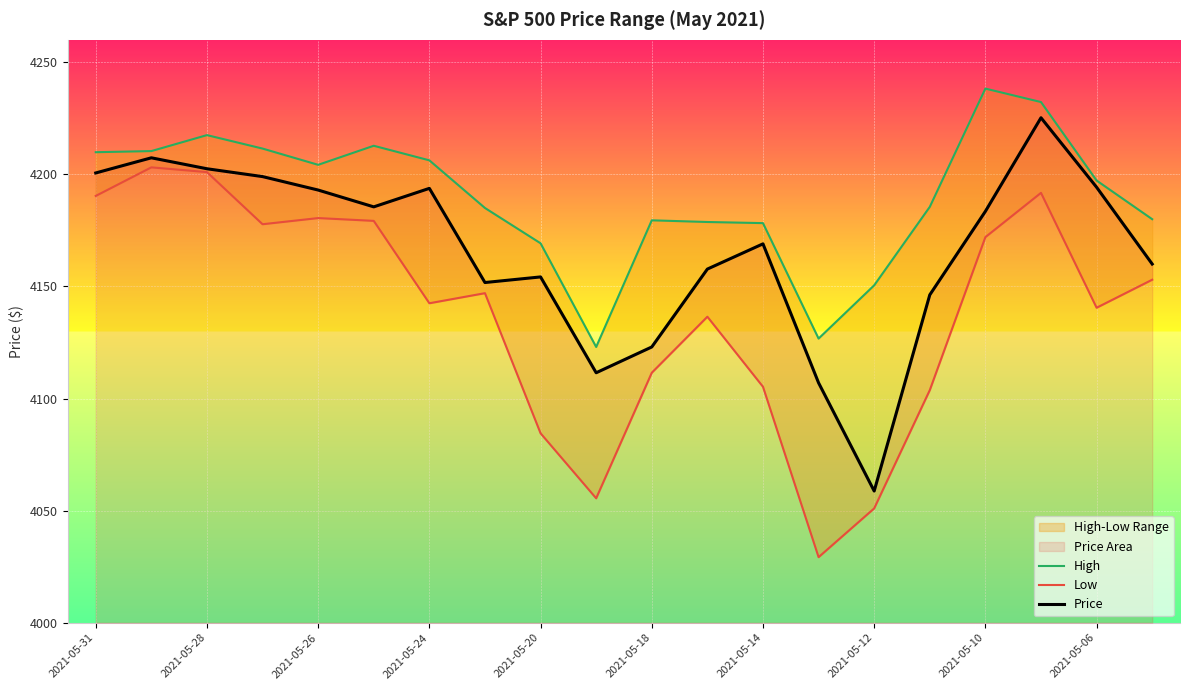

The value of Price at 2021-05-28 is 5631.5. True or false?

False